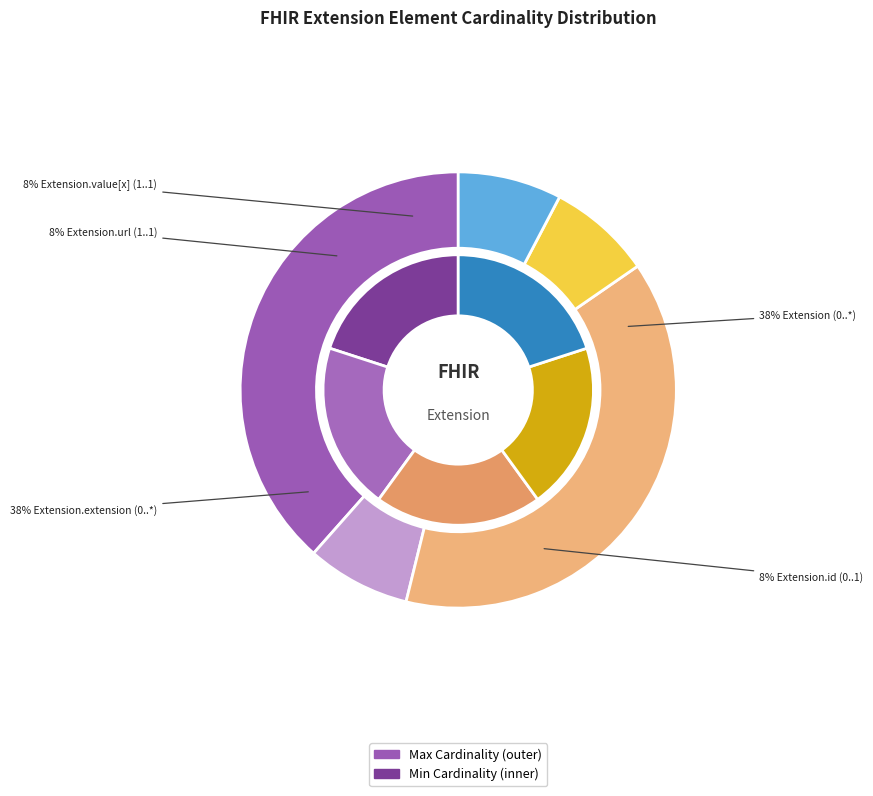

Is it true that Extension.url is 39% of the pie?

False